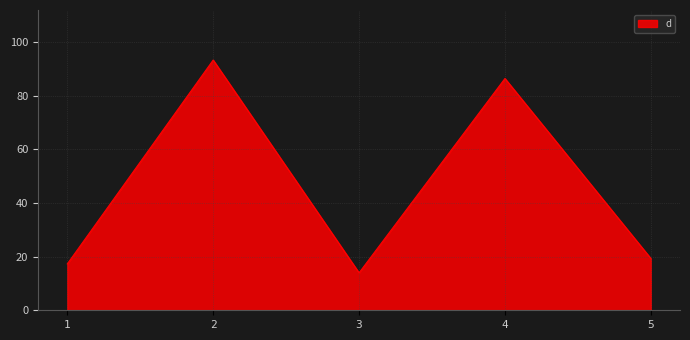

True or false: there are more than 0 points higher than both neighbors.

True